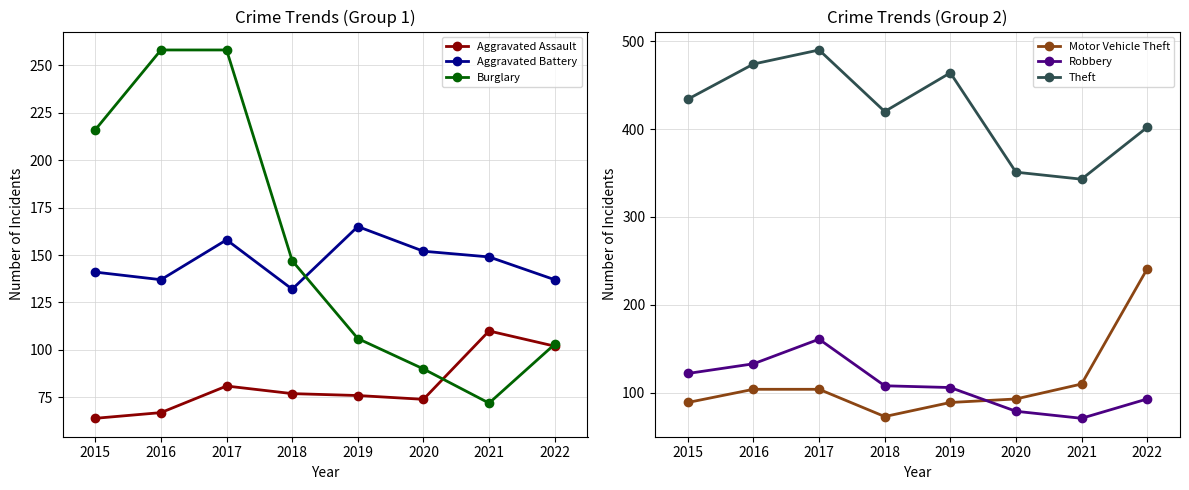

The value of Robbery at 2016 is 73. True or false?

False